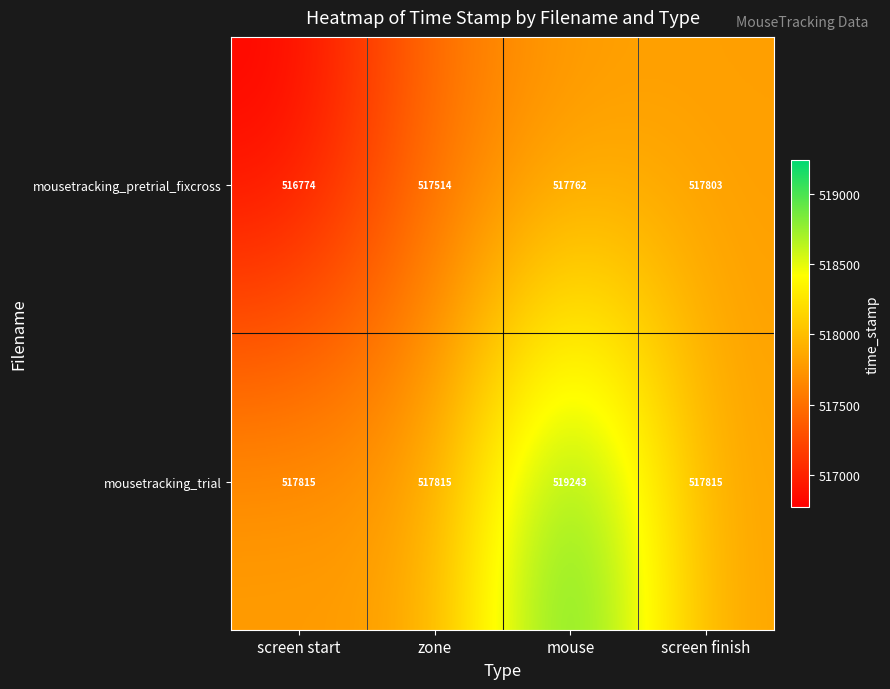

Which category has the highest value across all series?

mouse